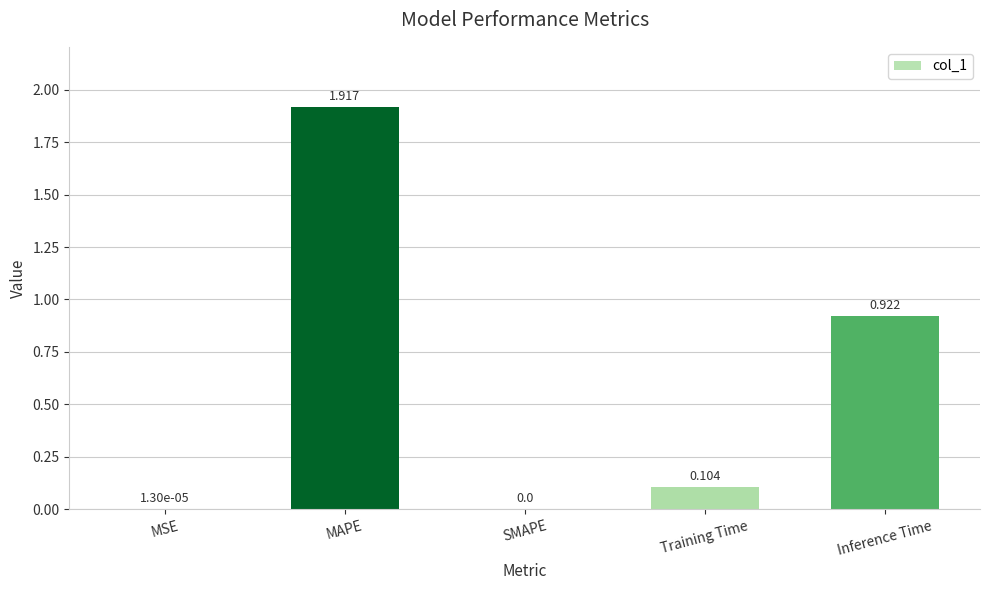

Which has a higher value, Training Time or MSE?

Training Time